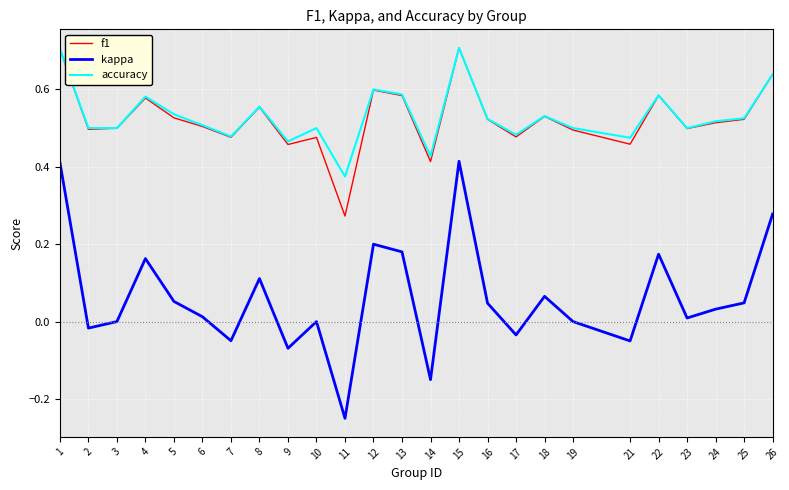

What is the approximate value of accuracy at 1?

0.7